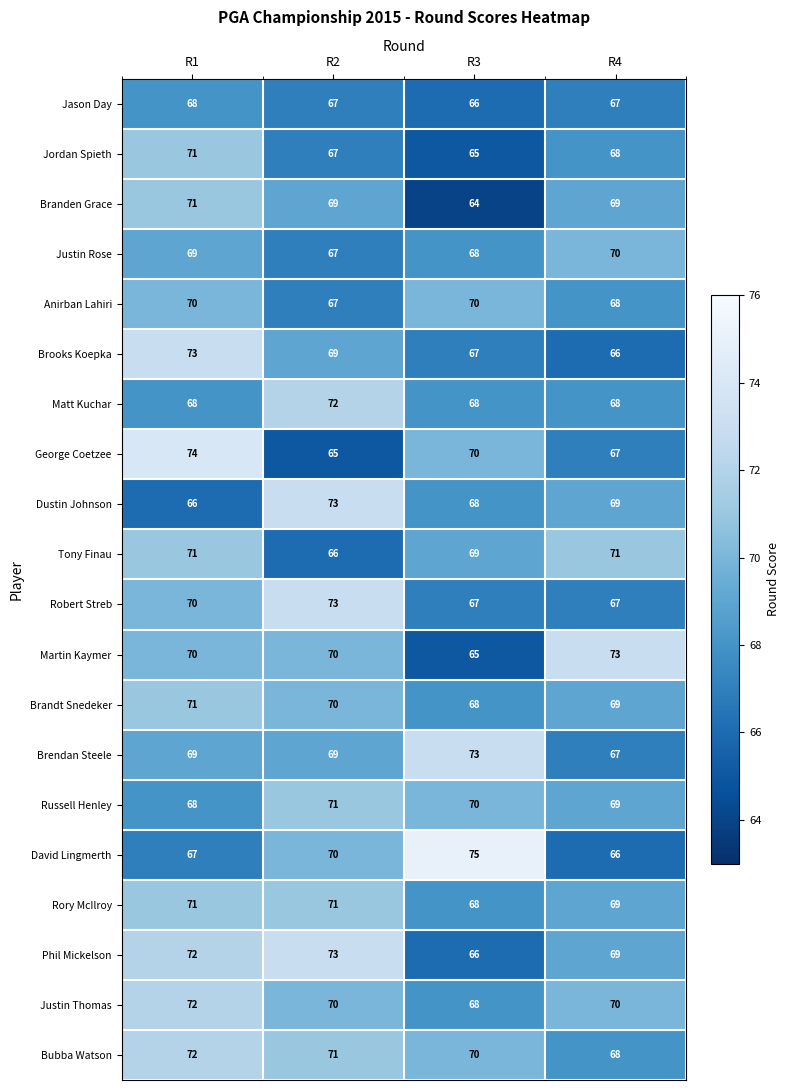

Between R2 and R4, which series saw the biggest shift?

Robert Streb